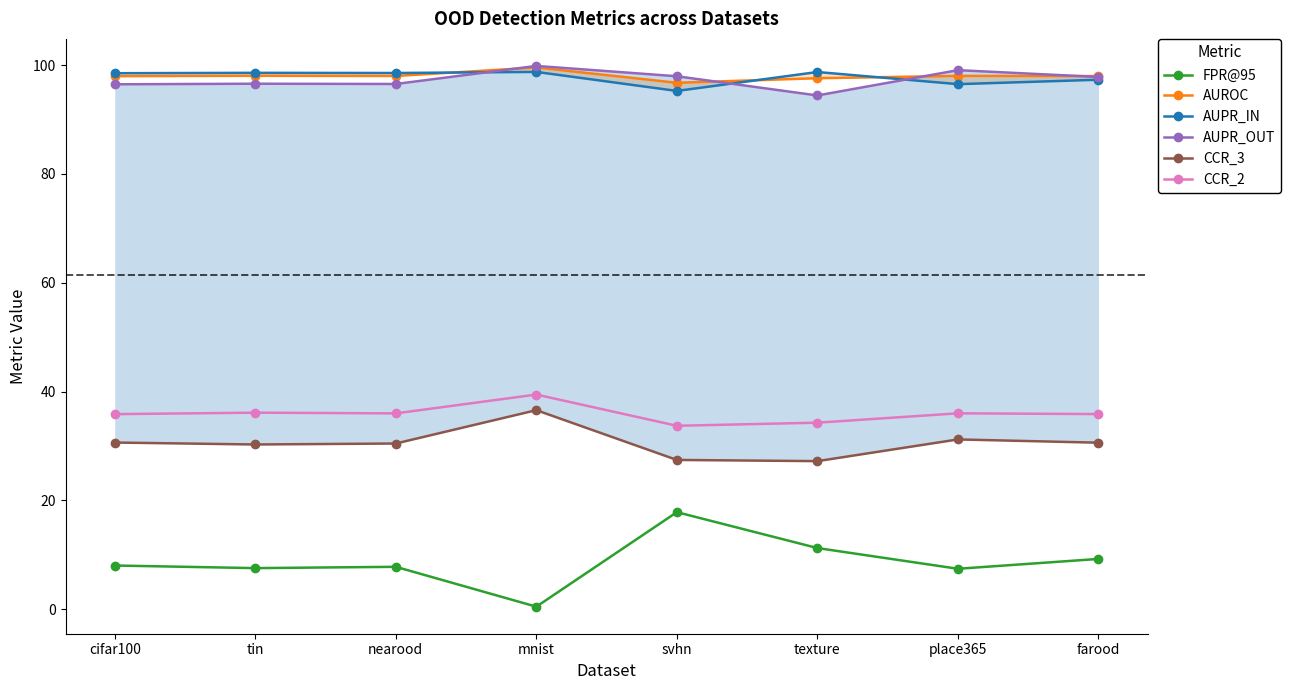

Which category has the lowest value in the AUPR_OUT series?

texture